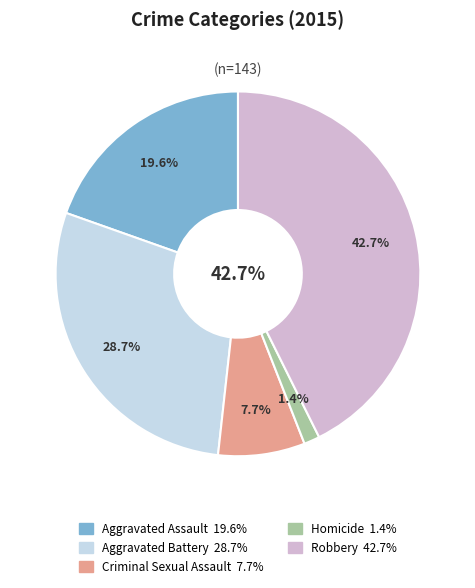

Which category has the biggest portion of the pie?

Robbery